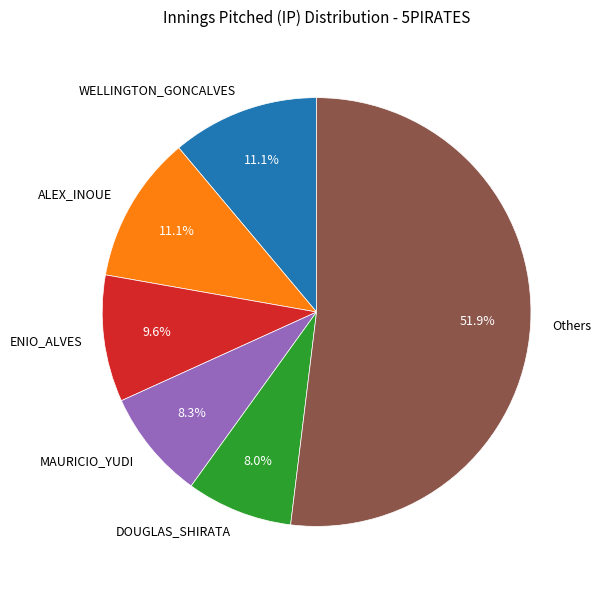

Do DOUGLAS_SHIRATA and ALEX_INOUE together represent more than half of the pie?

No